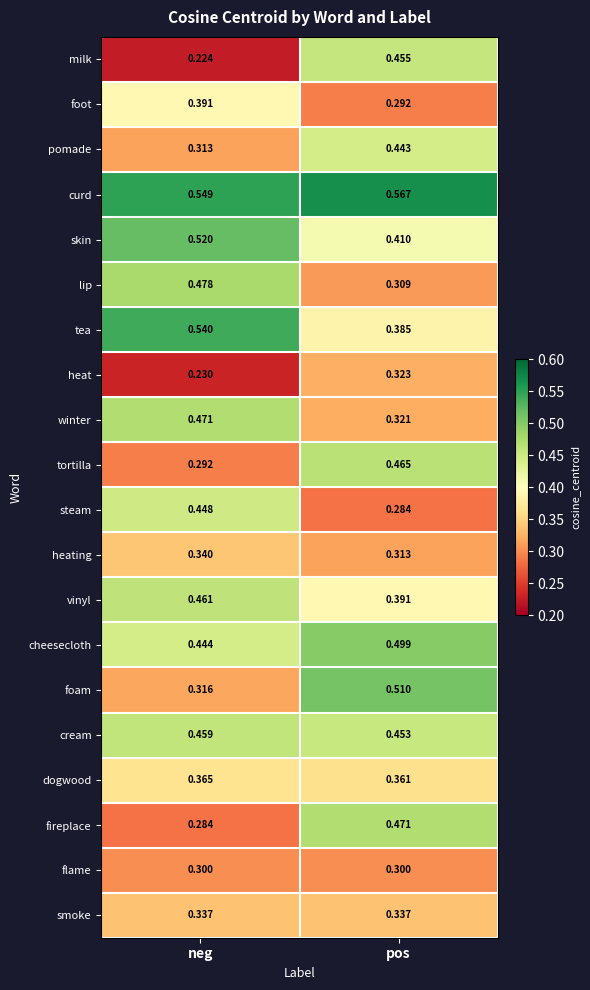

Where is tortilla nearest to the value 0?

neg